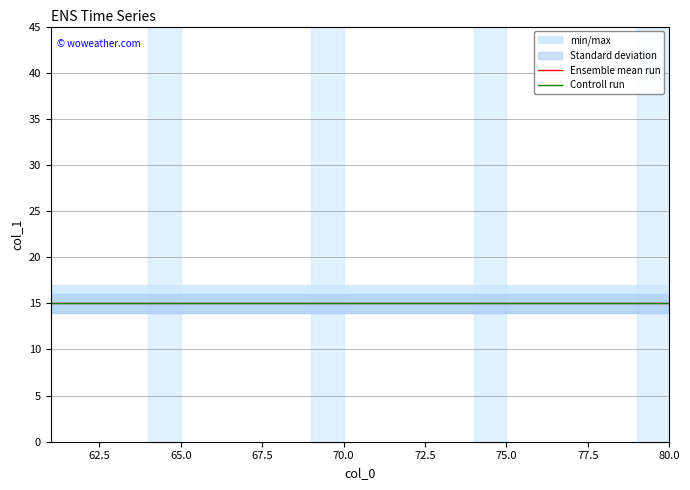

Reading left to right, extract all data points from this chart.

min/max: 14	14	14	14	14	14	14	14	14	14	14	14	14	14	14	14	14	14	14	14
max: 17	17	17	17	17	17	17	17	17	17	17	17	17	17	17	17	17	17	17	17
std_lower: 14	14	14	14	14	14	14	14	14	14	14	14	14	14	14	14	14	14	14	14
std_upper: 16	16	16	16	16	16	16	16	16	16	16	16	16	16	16	16	16	16	16	16
ensemble_mean: 15	15	15	15	15	15	15	15	15	15	15	15	15	15	15	15	15	15	15	15
control_run: 15	15	15	15	15	15	15	15	15	15	15	15	15	15	15	15	15	15	15	15